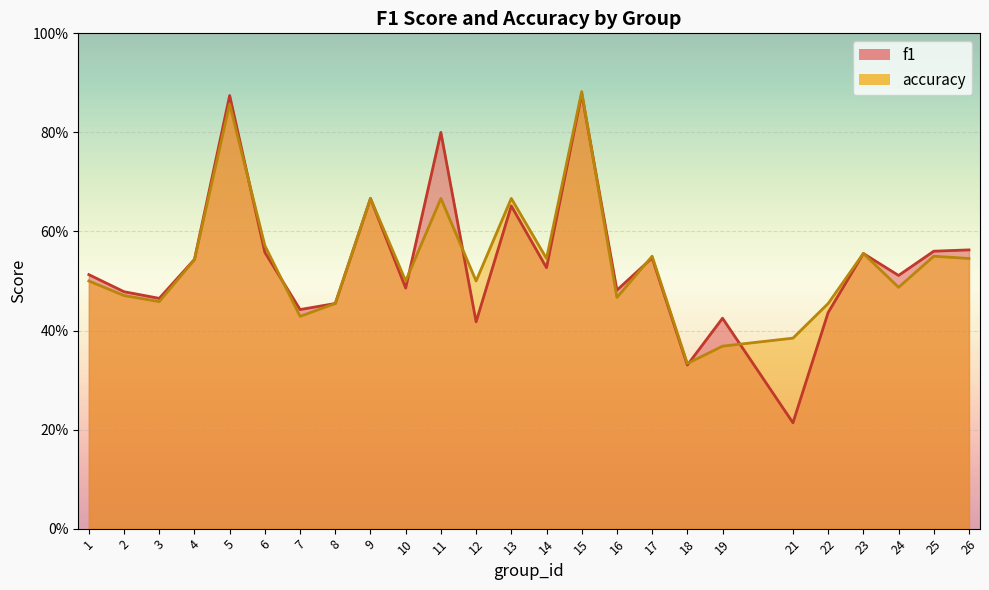

Reading left to right, what are all the values shown in this chart?

f1: 0.5	0.5	0.5	0.5	0.9	0.6	0.4	0.5	0.7	0.5	0.8	0.4	0.7	0.5	0.9	0.5	0.5	0.3	0.4	0.2	0.4	0.6	0.5	0.6	0.6
accuracy: 0.5	0.5	0.5	0.5	0.9	0.6	0.4	0.5	0.7	0.5	0.7	0.5	0.7	0.5	0.9	0.5	0.6	0.3	0.4	0.4	0.5	0.6	0.5	0.6	0.5